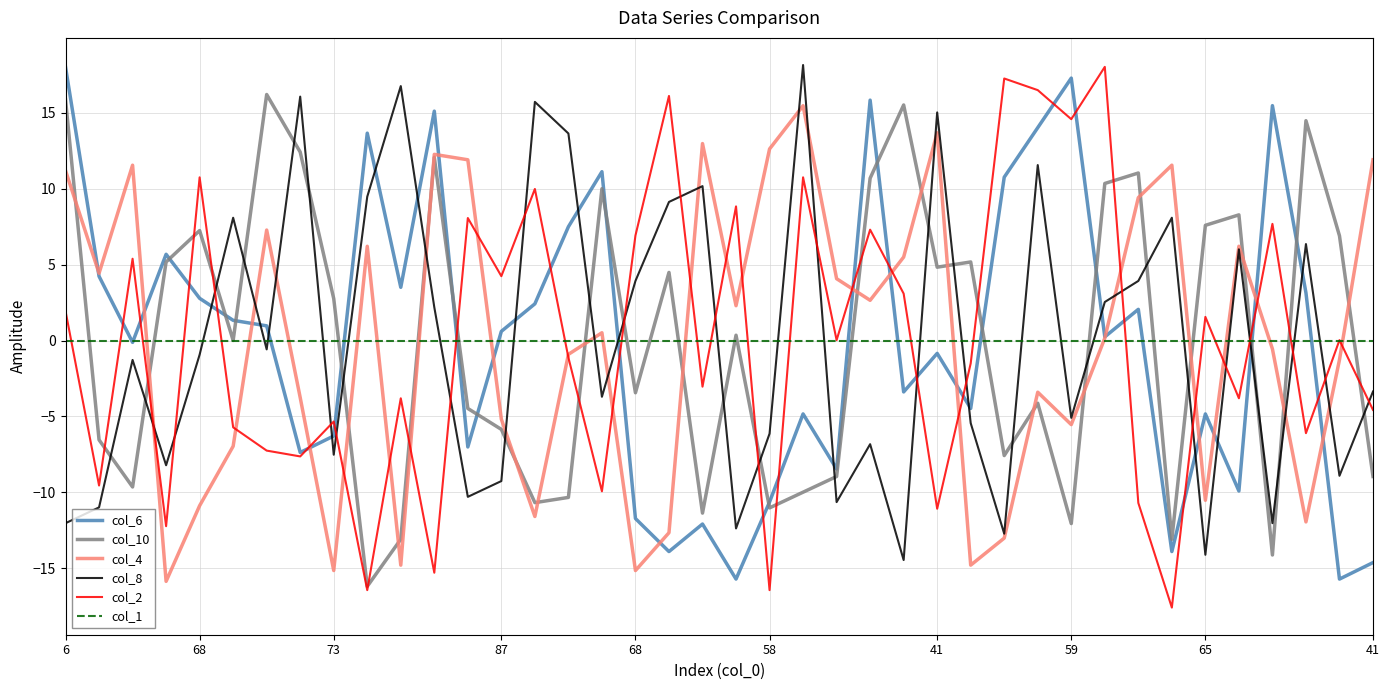

What is the maximum value shown in the chart?

18.2